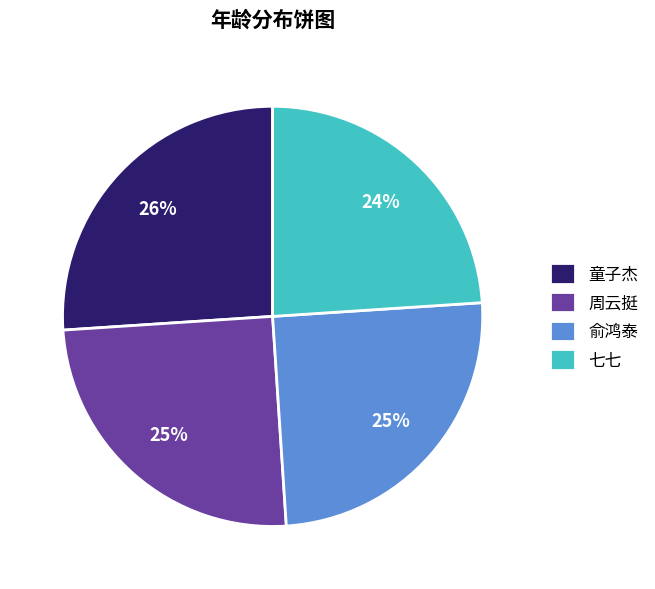

To the nearest percent, what portion does 周云挺 represent?

25%